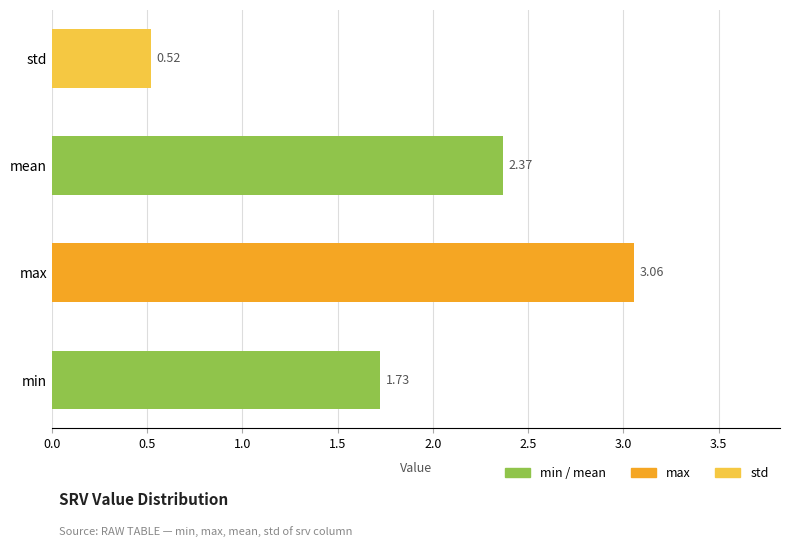

Which has a higher value, mean or min?

mean